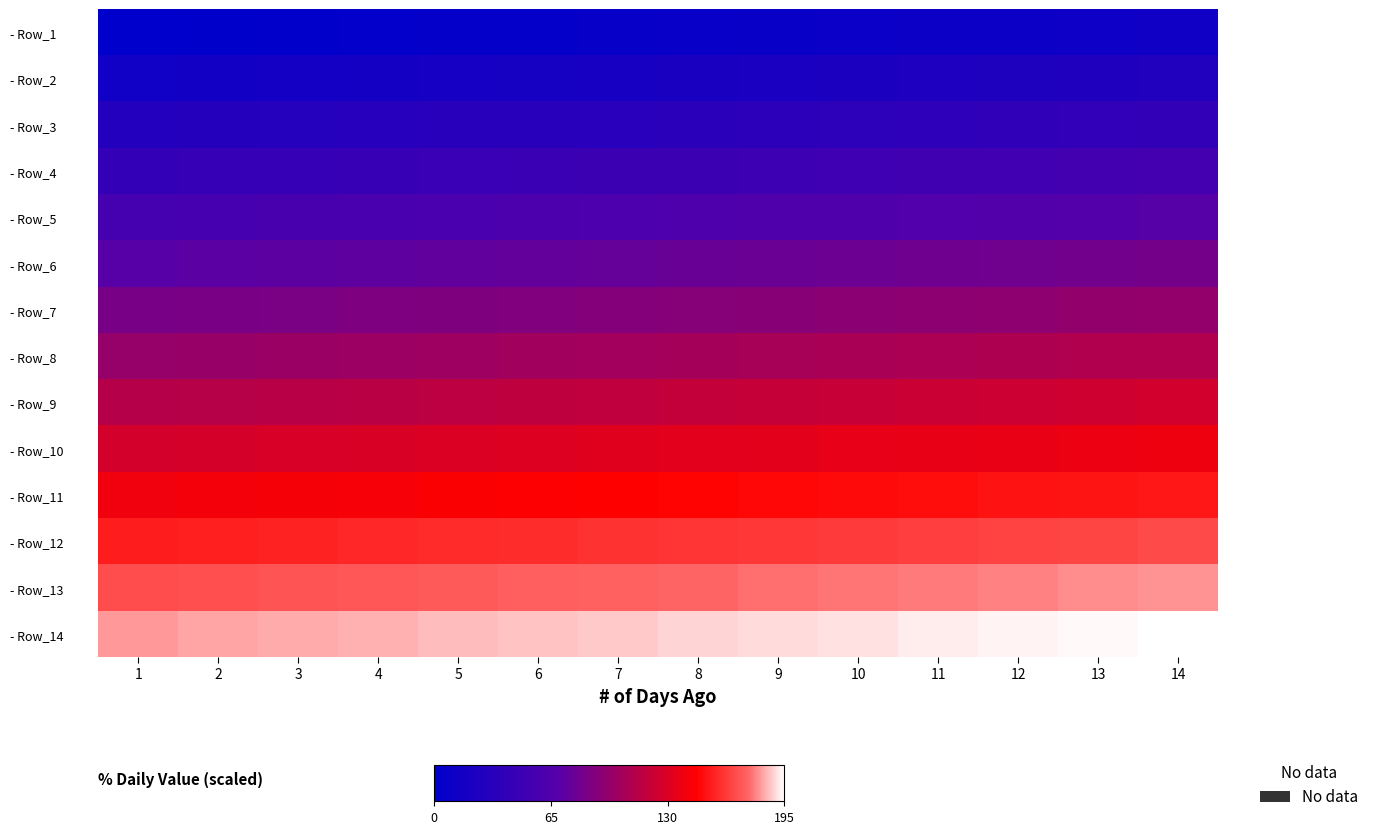

Between 2 and 14, which is larger?

14